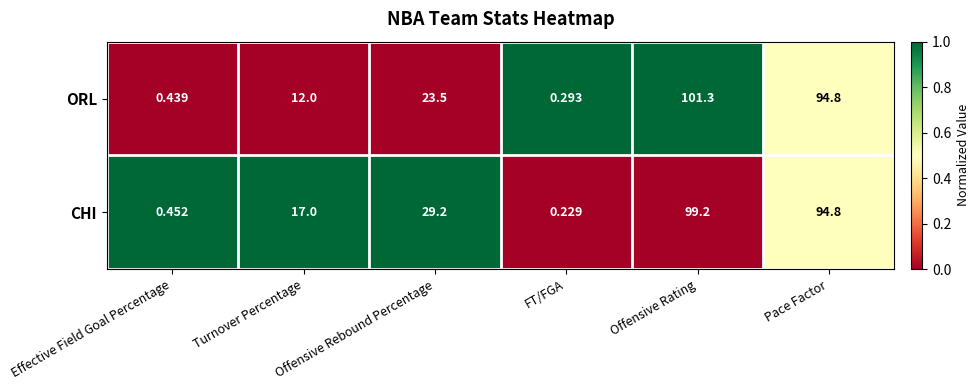

Which series has the largest range (max minus min)?

ORL